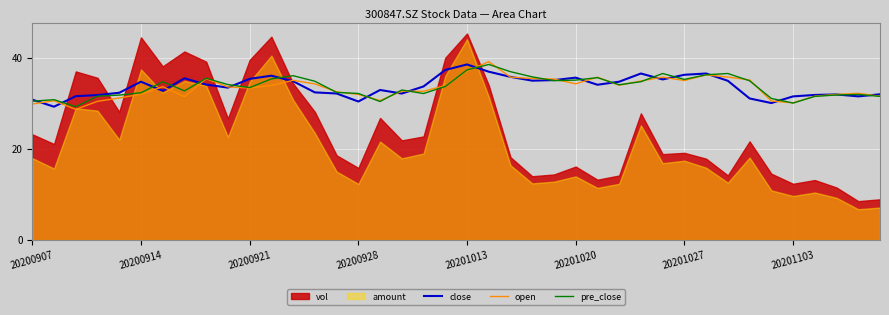

What is the sum of the close values at 26 and 32?

69.1